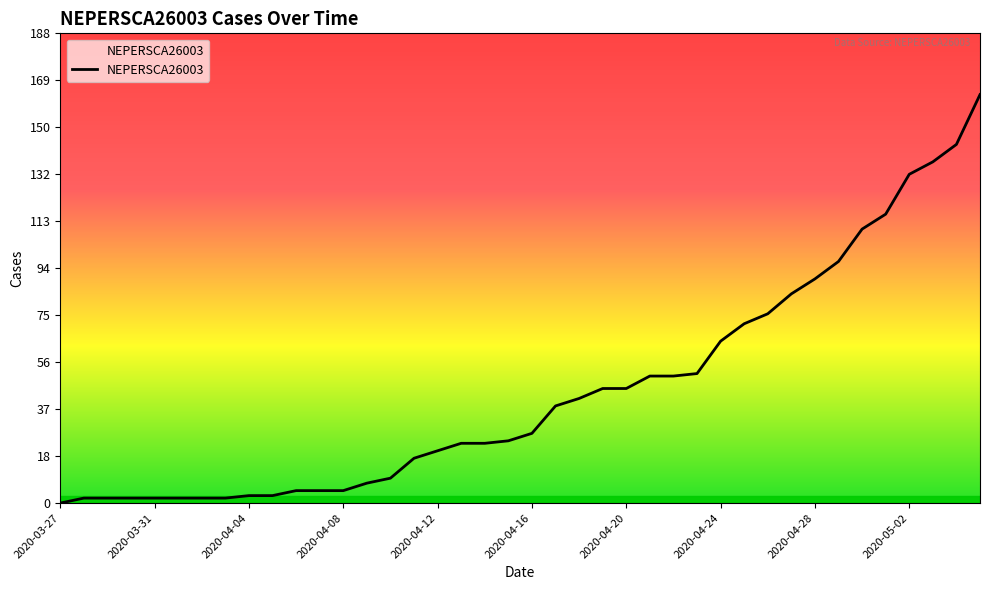

What is the greatest value displayed?

164